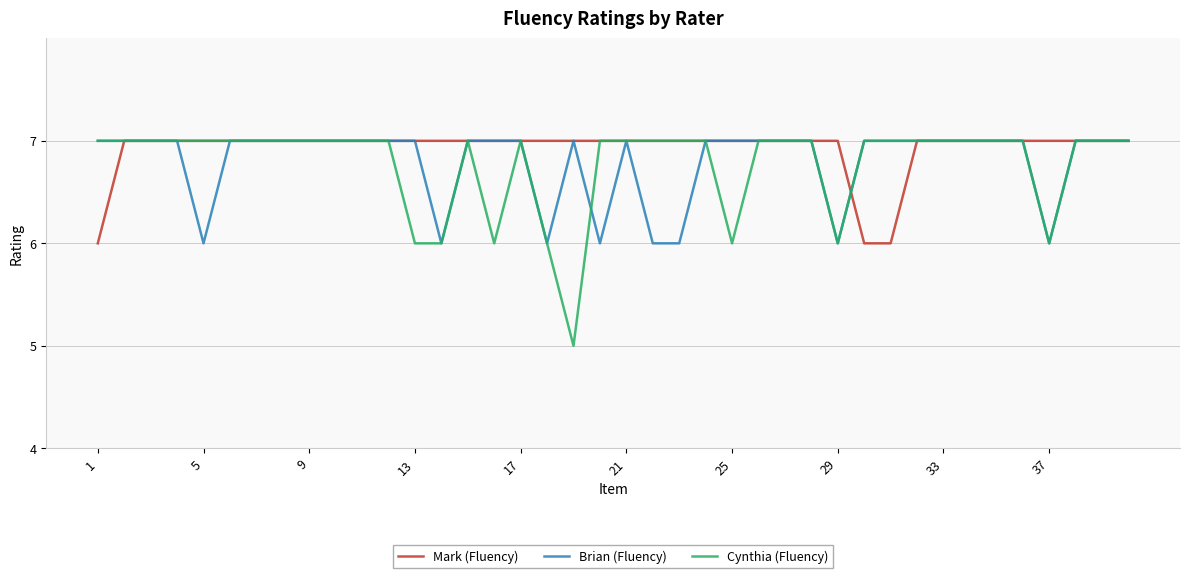

Reading left to right, transcribe all the data shown in this chart.

Mark (Fluency): 6	7	7	7	7	7	7	7	7	7	7	7	7	7	7	7	7	7	7	7	7	7	7	7	7	7	7	7	7	6	6	7	7	7	7	7	7	7	7	7
Brian (Fluency): 7	7	7	7	6	7	7	7	7	7	7	7	7	6	7	7	7	6	7	6	7	6	6	7	7	7	7	7	6	7	7	7	7	7	7	7	6	7	7	7
Cynthia (Fluency): 7	7	7	7	7	7	7	7	7	7	7	7	6	6	7	6	7	6	5	7	7	7	7	7	6	7	7	7	6	7	7	7	7	7	7	7	6	7	7	7